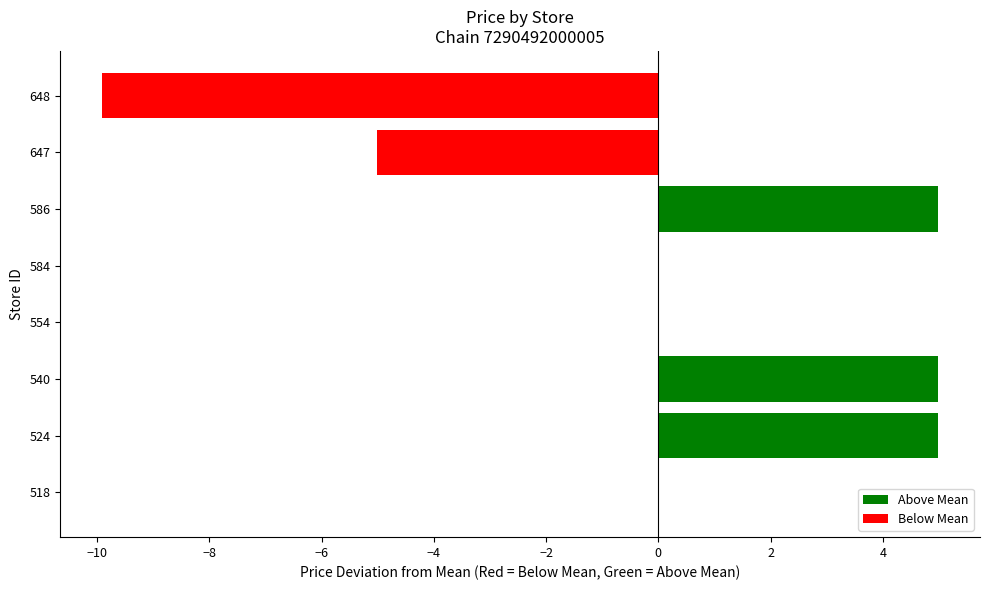

Count the number of categories in the chart.

8